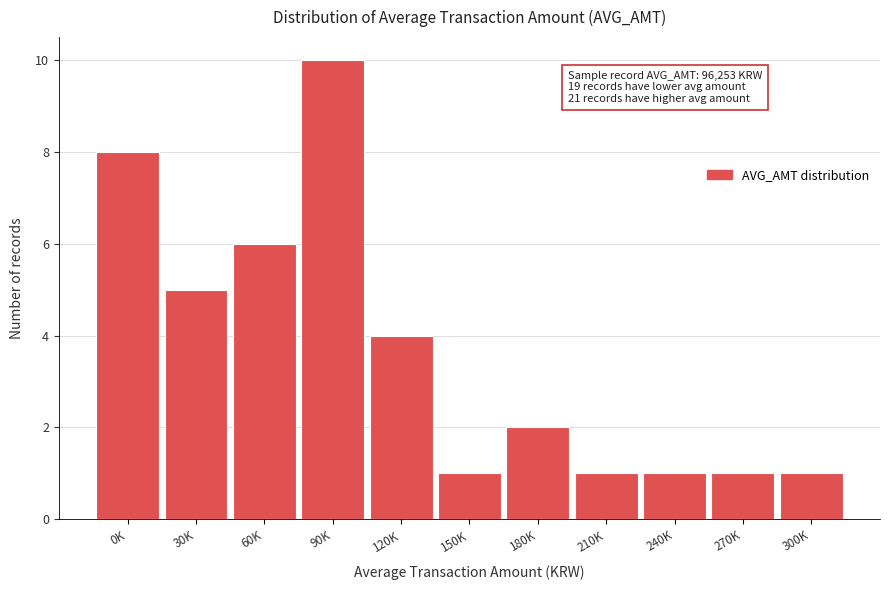

Reading left to right, transcribe all the data shown in this chart.

0K=8	30K=5	60K=6	90K=10	120K=4	150K=1	180K=2	210K=1	240K=1	270K=1	300K=1